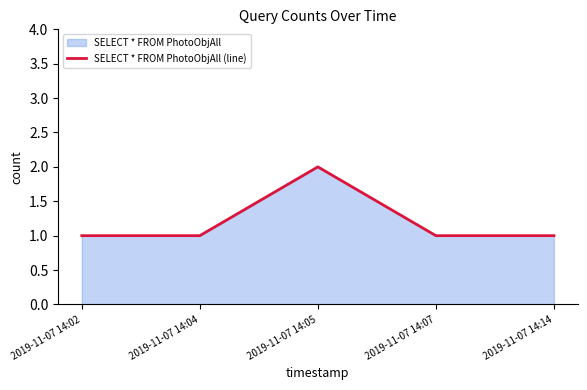

List the labels in order of value, smallest first.

2019-11-07 14:02, 2019-11-07 14:04, 2019-11-07 14:07, 2019-11-07 14:14, 2019-11-07 14:05